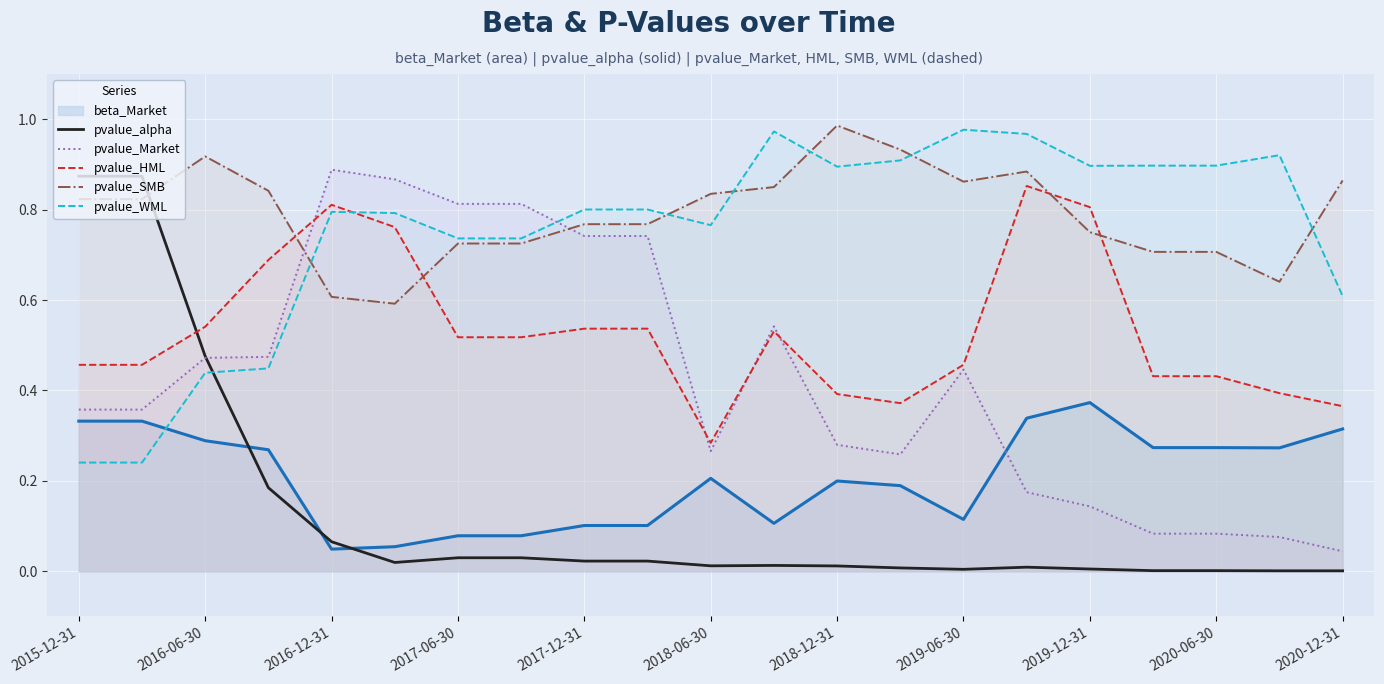

What is the difference between the maximum and second lowest values in the pvalue_HML series?

0.5